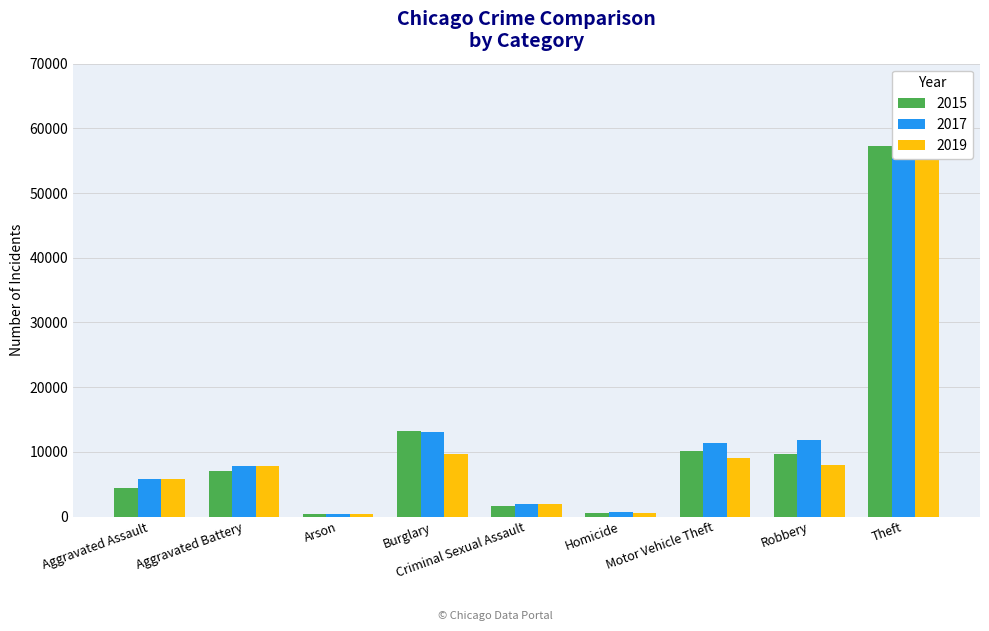

Reading left to right, extract all data points from this chart.

2015: Aggravated Assault=4480	Aggravated Battery=7018	Arson=448	Burglary=13184	Criminal Sexual Assault=1670	Homicide=496	Motor Vehicle Theft=10068	Robbery=9638	Theft=57350
2017: Aggravated Assault=5793	Aggravated Battery=7845	Arson=444	Burglary=13001	Criminal Sexual Assault=1940	Homicide=672	Motor Vehicle Theft=11380	Robbery=11880	Theft=64381
2019: Aggravated Assault=5840	Aggravated Battery=7857	Arson=376	Burglary=9639	Criminal Sexual Assault=1877	Homicide=498	Motor Vehicle Theft=8977	Robbery=7994	Theft=62484